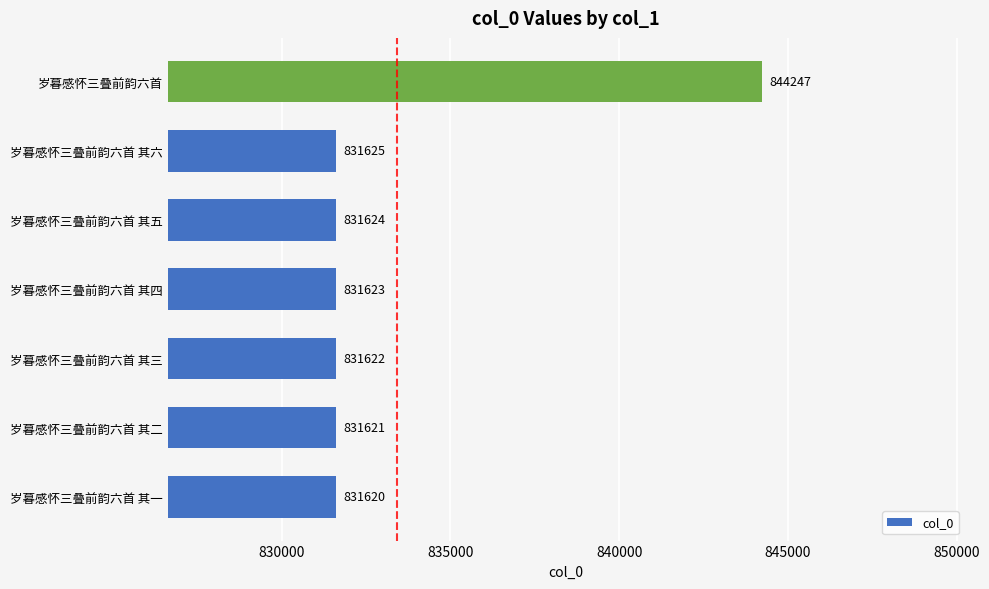

What is the average value?

833426